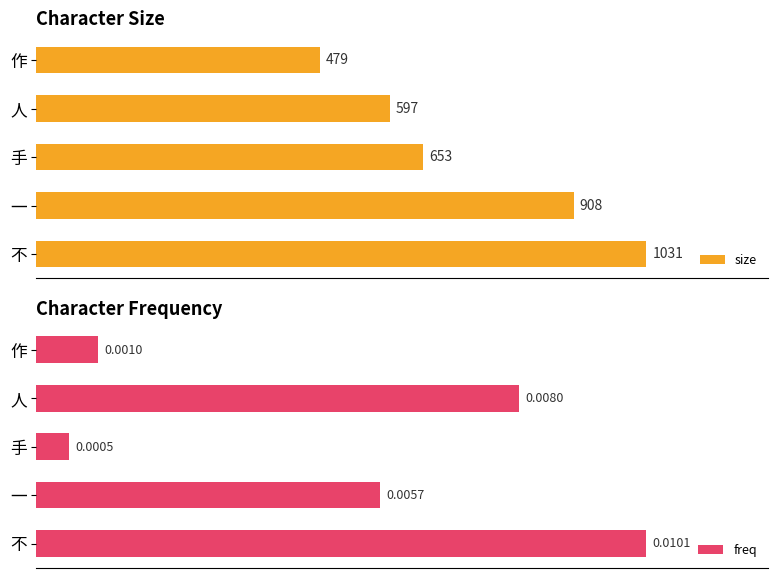

True or false: size has a value of 59.4 at 不.

False